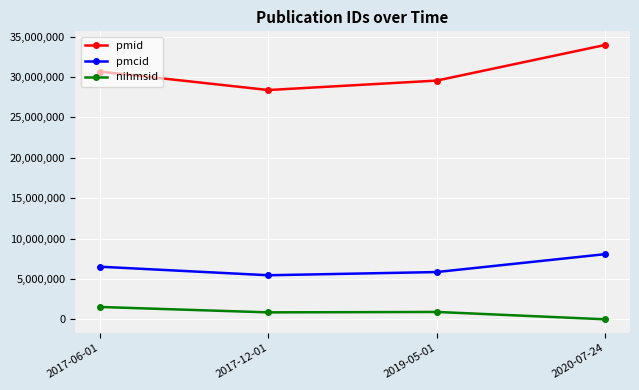

Which series has the largest range (max minus min)?

pmid